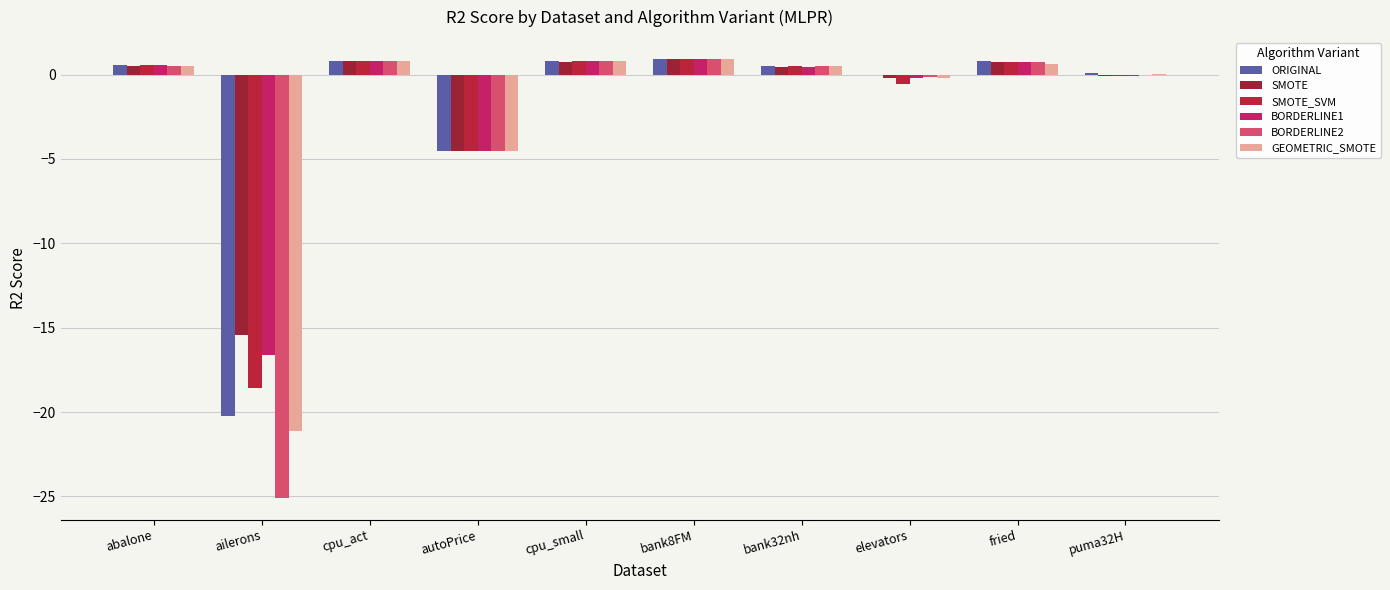

What is the total value across all series at ailerons?

-117.0